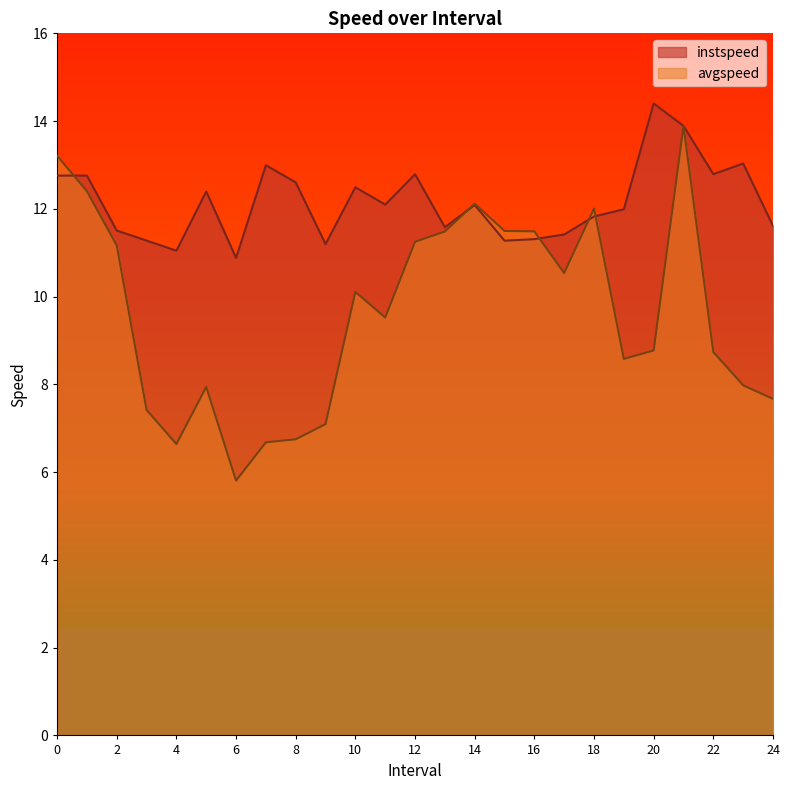

What is the label of the 21st point from the right?

4.0